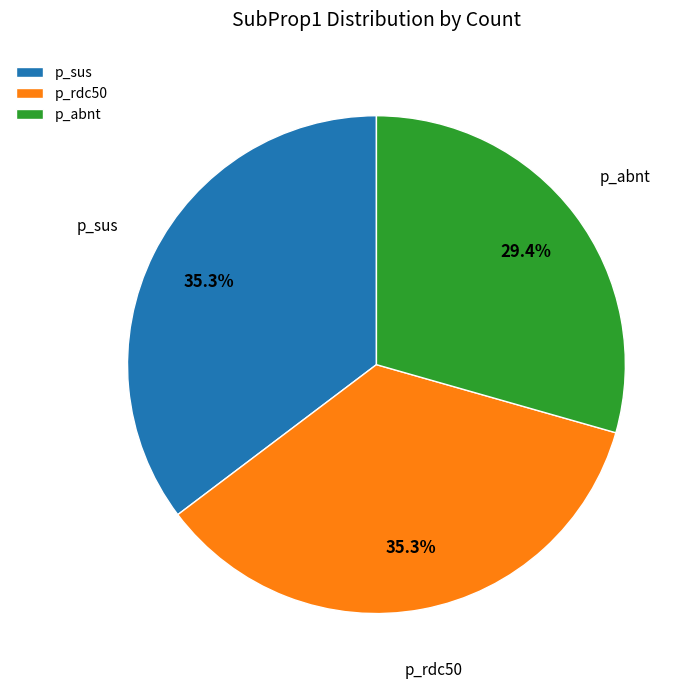

To the nearest percent, what is the combined percentage of p_rdc50 and p_sus?

71%